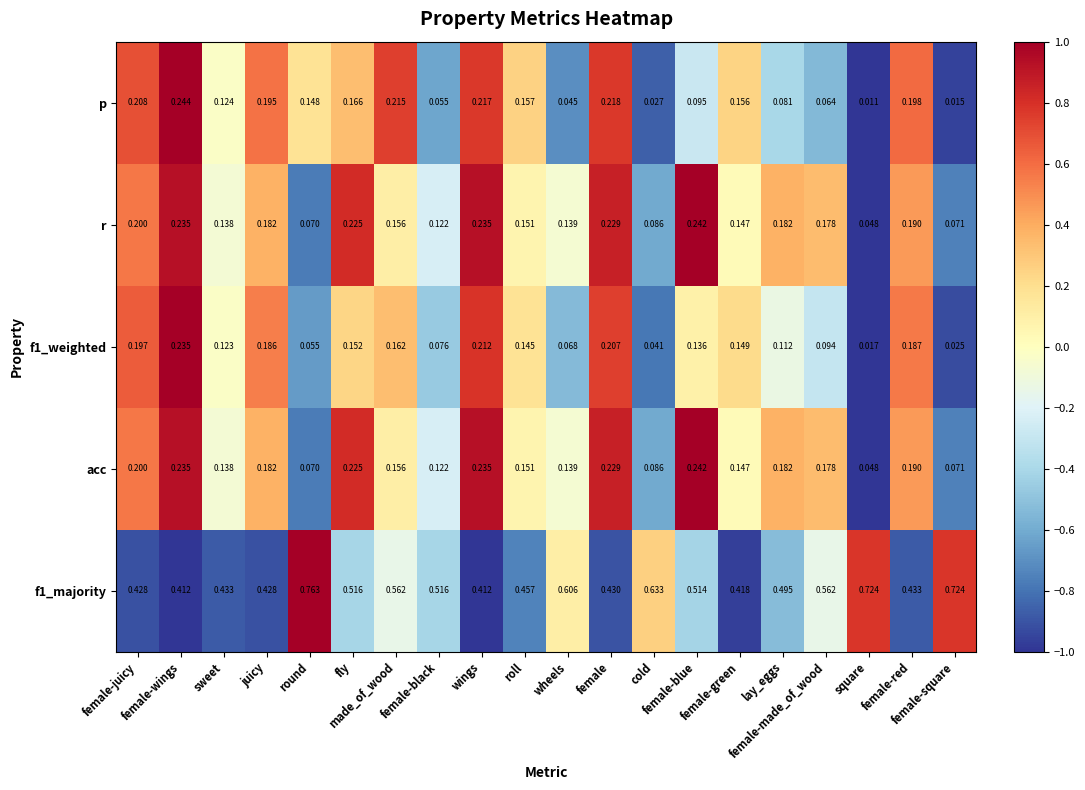

Which label corresponds to the smallest value in the chart?

square